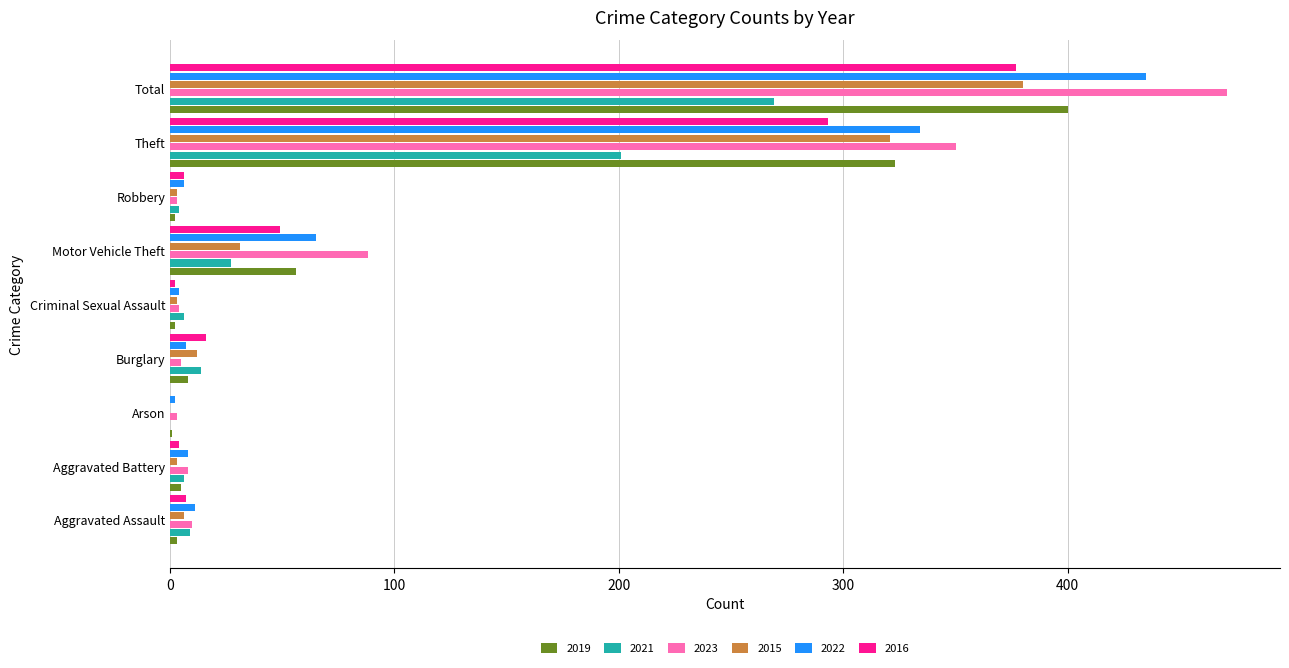

How many categories are shown in the chart?

9